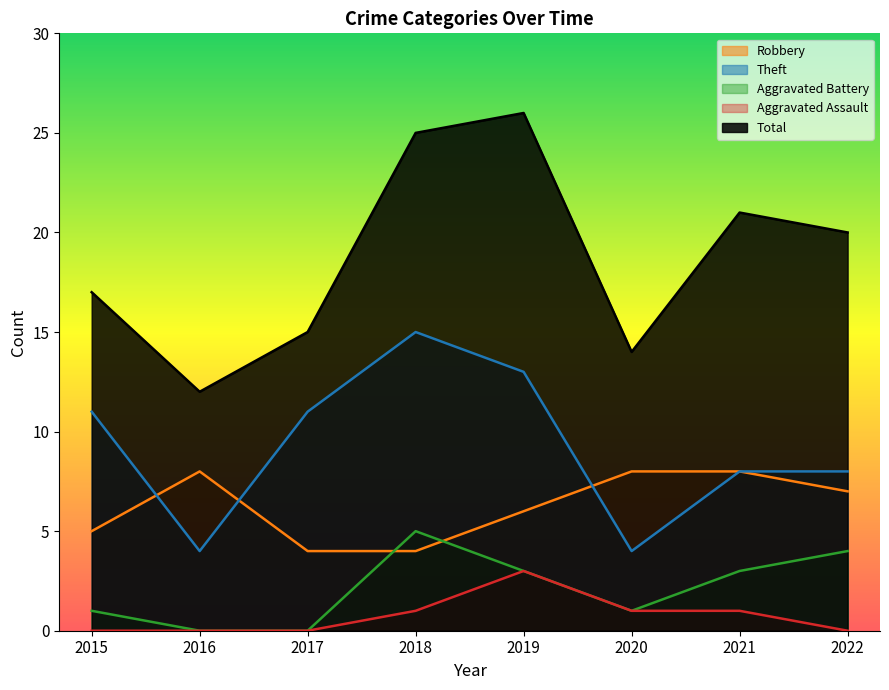

What is the total value across all series at 2020?

28